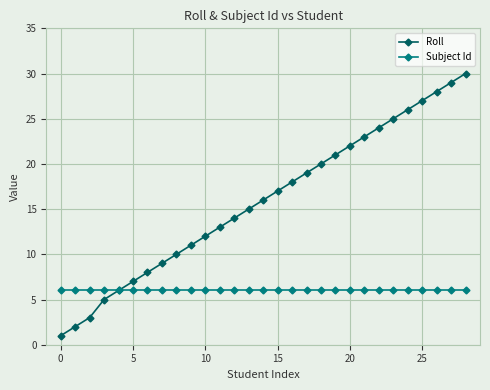

Which series has the largest range (max minus min)?

Roll